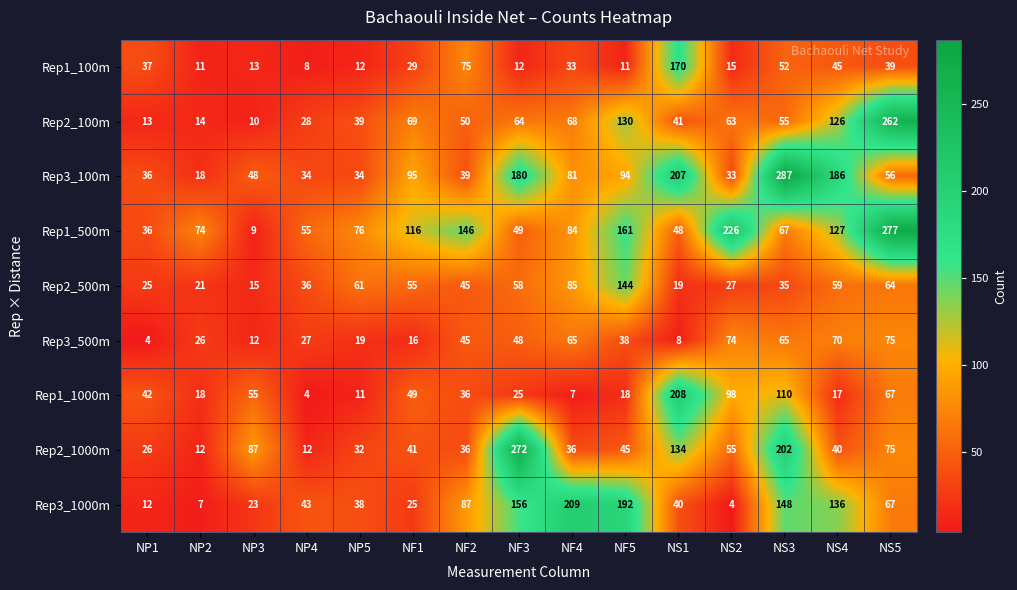

What is the difference between the second highest and second lowest values in the Rep3_1000m series?

185